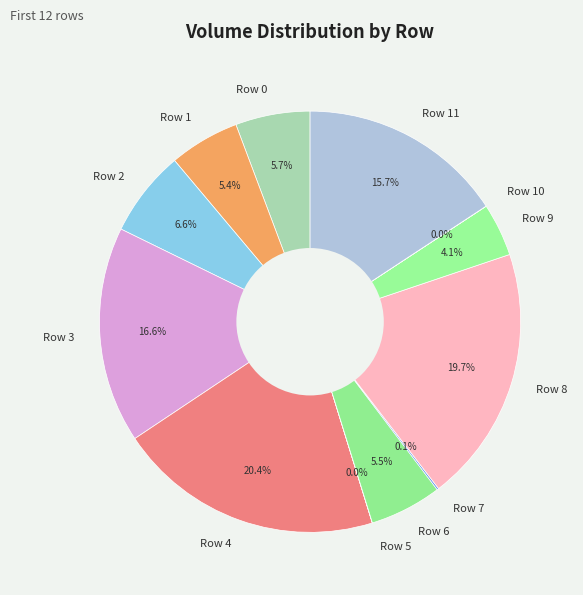

Does any single category account for the majority?

No